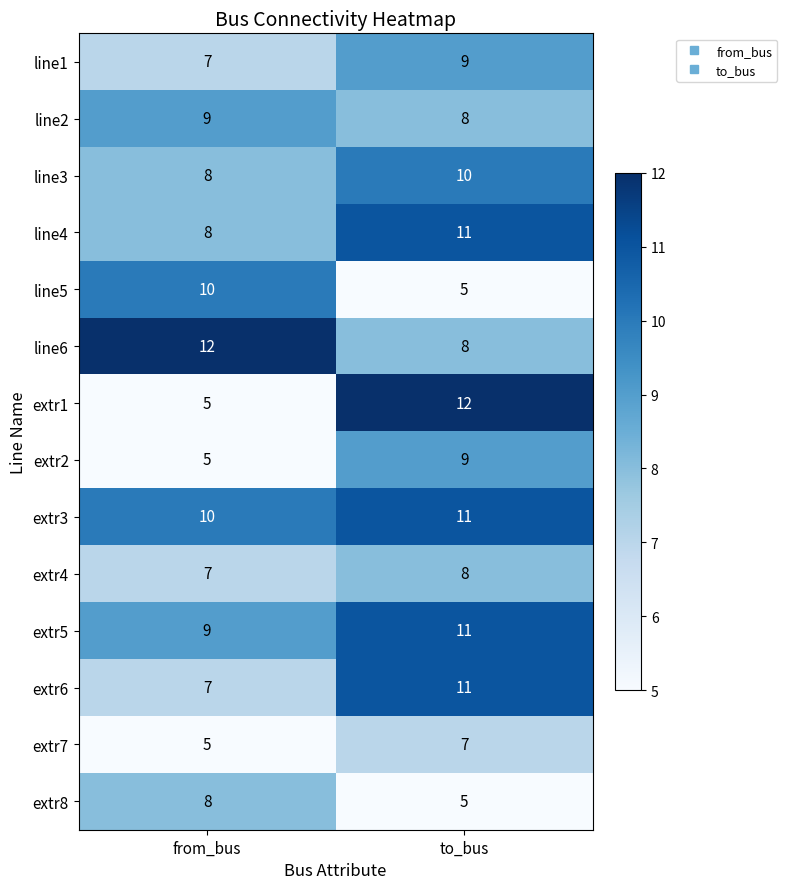

Is the value of extr5 at from_bus greater than the value of line5 at to_bus?

Yes